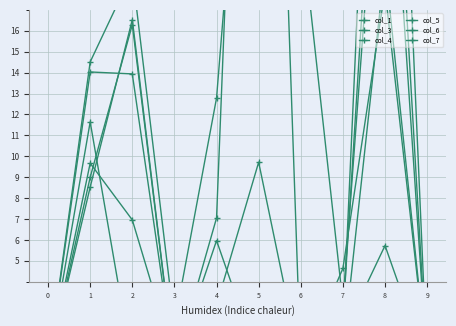

Rank the series at 1 from lowest to highest value.

col_7, col_5, col_4, col_3, col_6, col_1